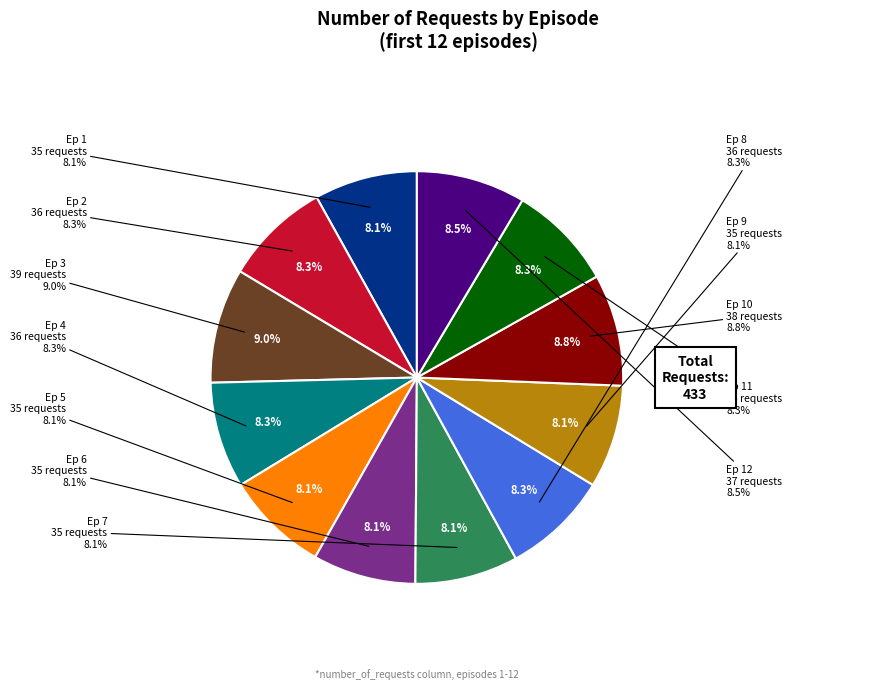

Rank the categories by value from lowest to highest.

1, 5, 6, 7, 9, 2, 4, 8, 11, 12, 10, 3